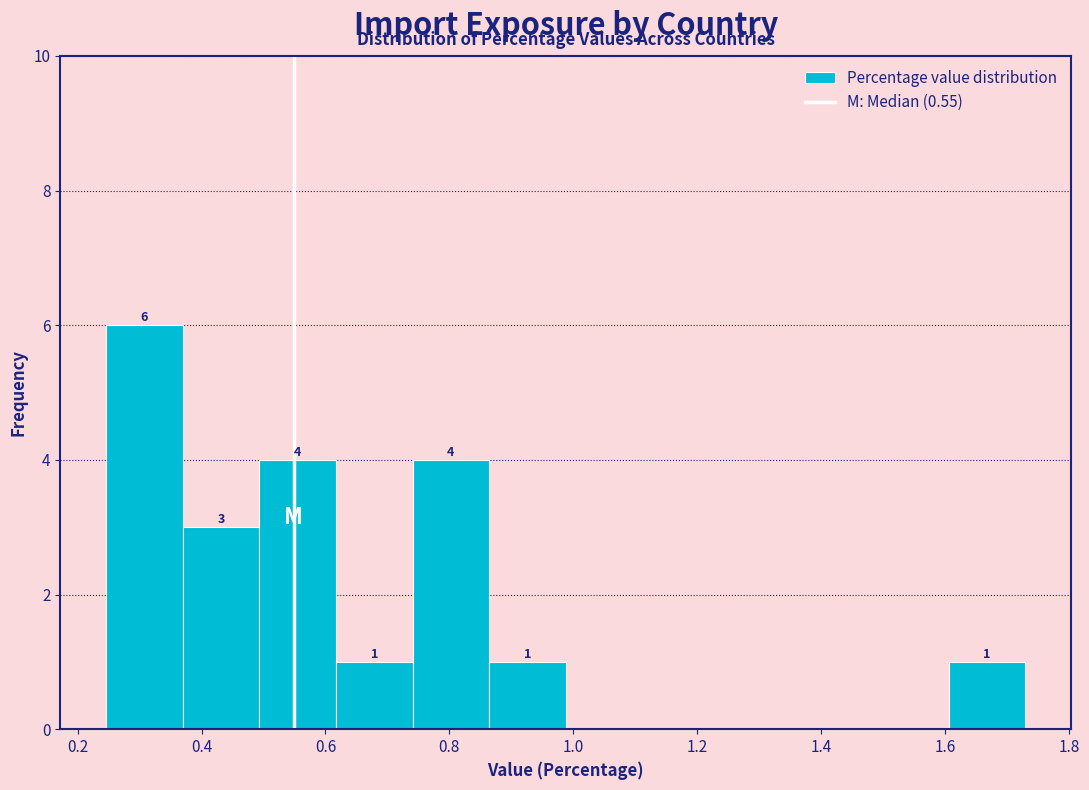

Which range on the x-axis has the tallest bar?

0.24 to 0.36